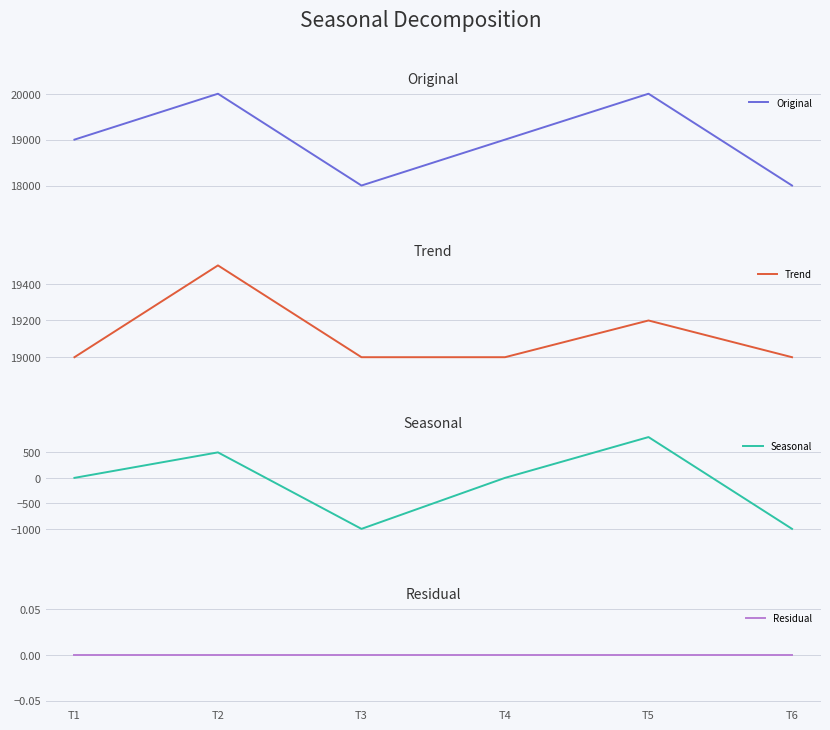

Rank the categories by Original value from highest to lowest.

T2, T5, T1, T4, T3, T6